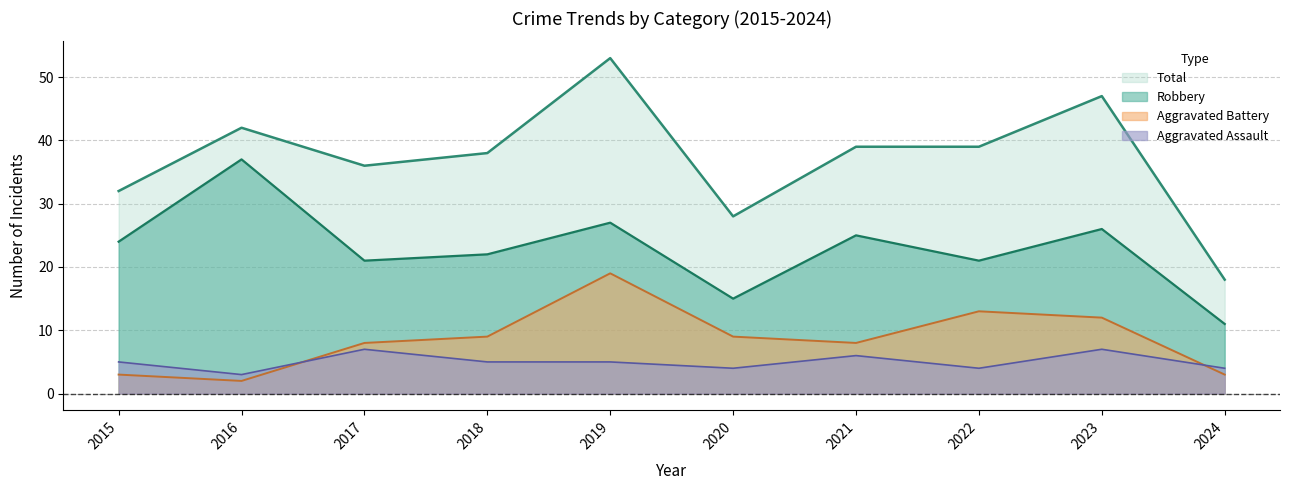

At 2024, list the series in order from largest to smallest.

Total, Robbery, Aggravated Assault, Aggravated Battery